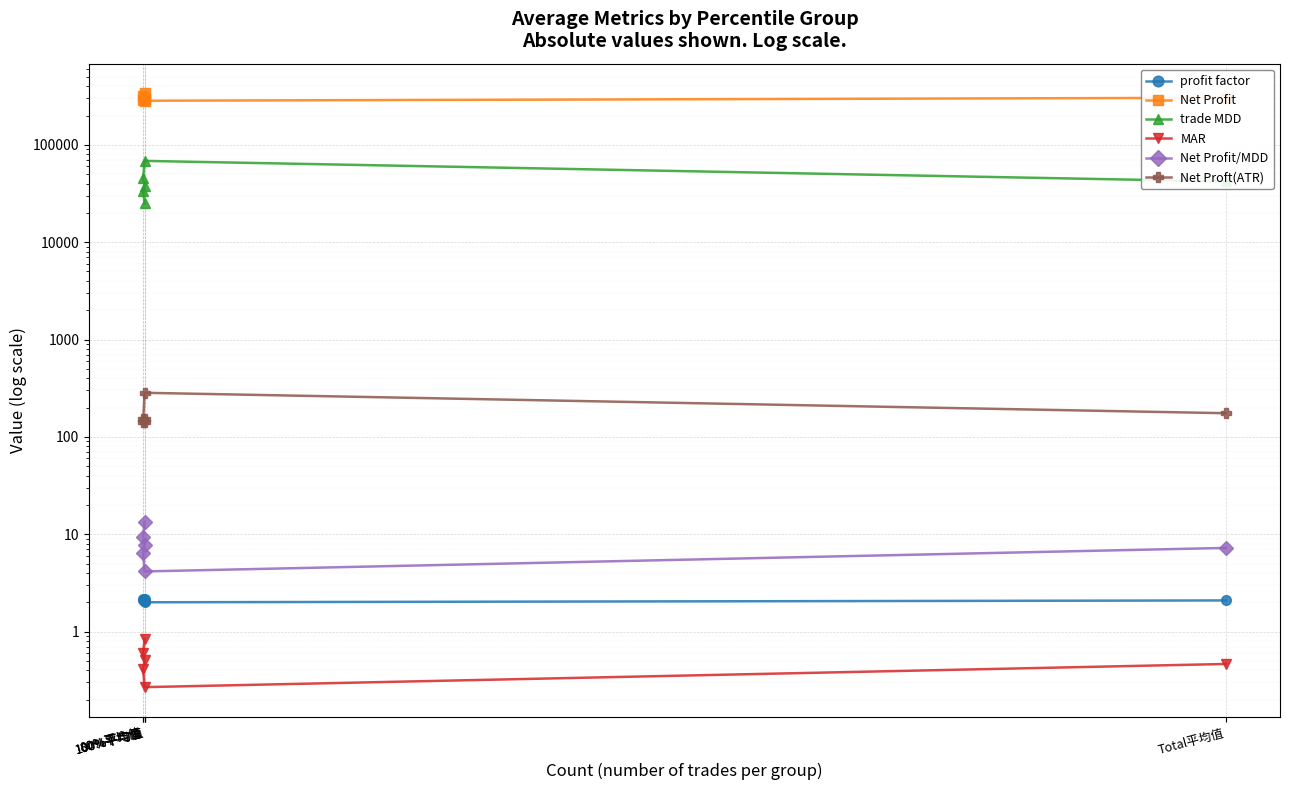

What is the label of the 4th point from the left?

80%平均值